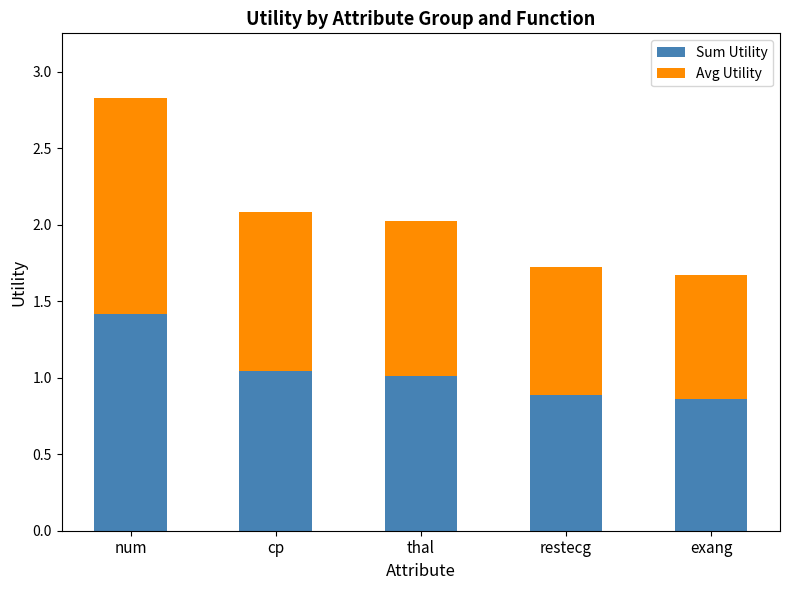

What is the difference between the maximum and minimum values in the Sum Utility series?

0.6